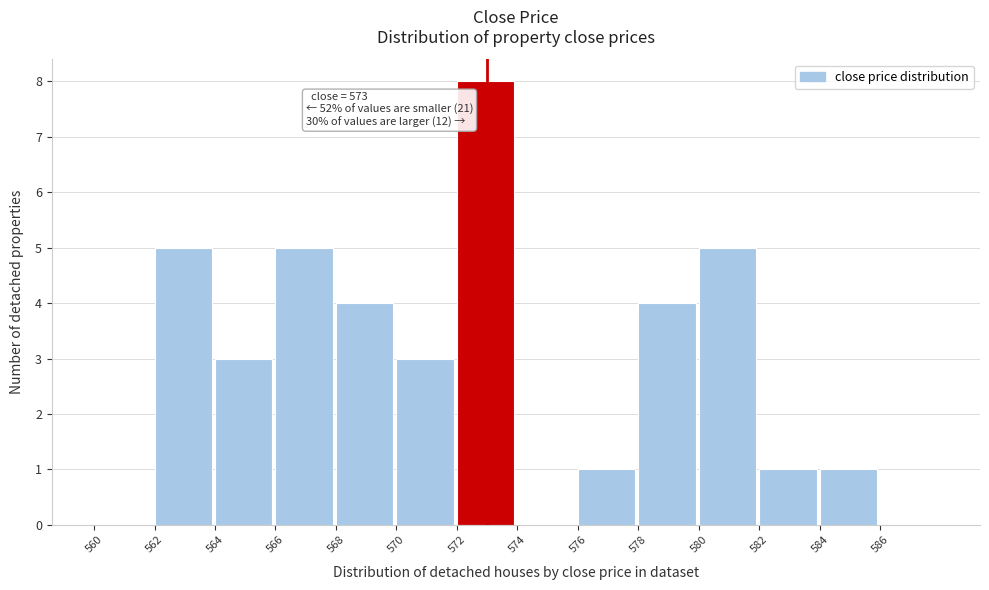

Which range on the x-axis has the tallest bar?

572 to 574